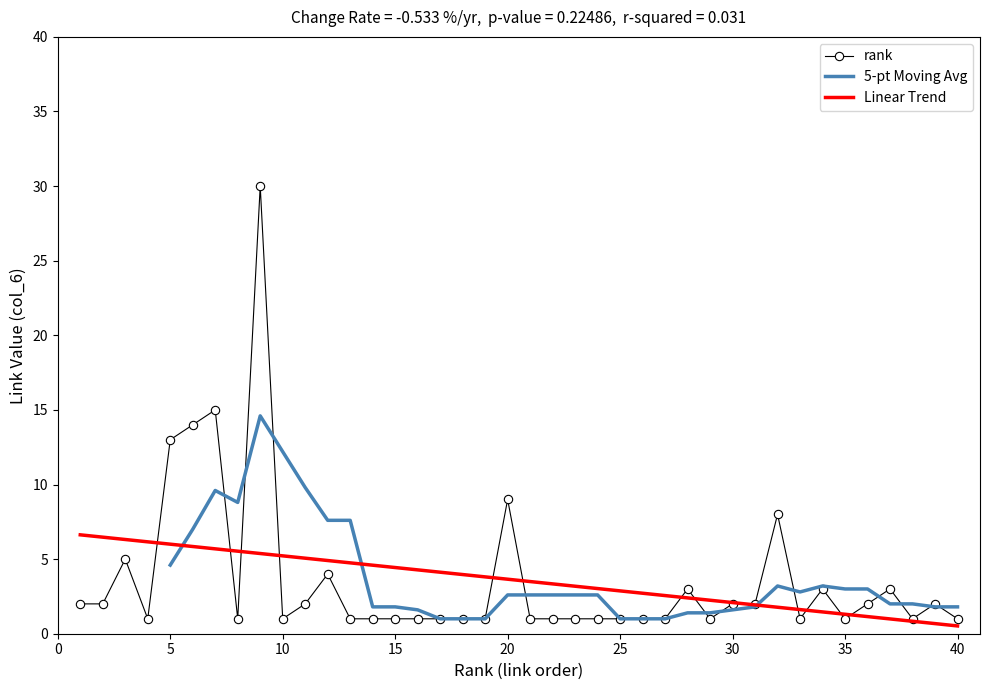

What is the difference between the second highest and second lowest values in the col_6_values series?

14.0